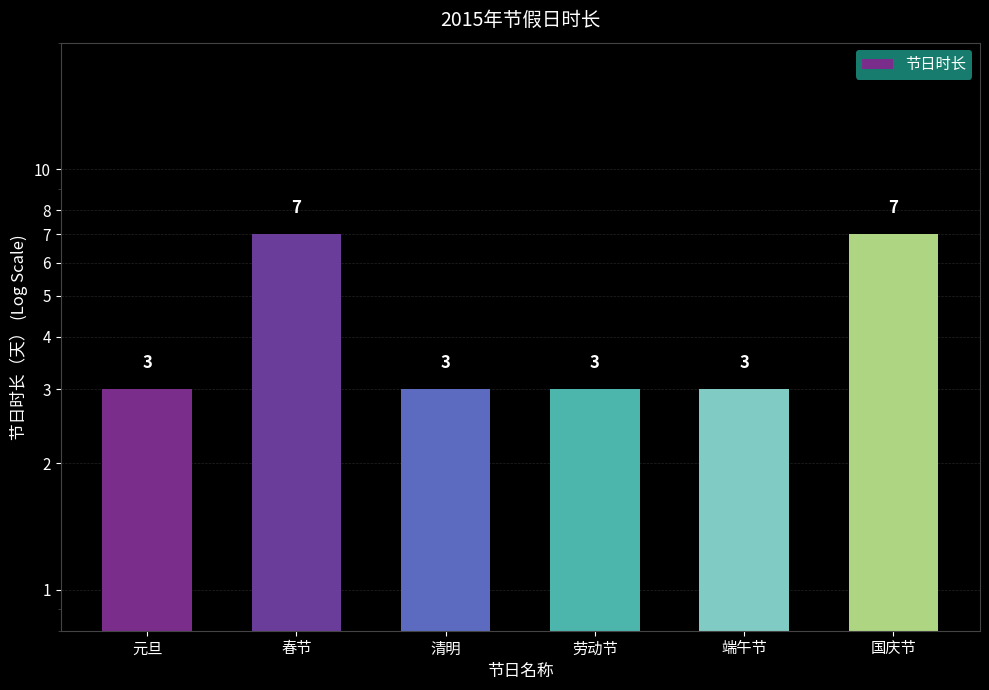

What is the minimum value shown in the chart?

3